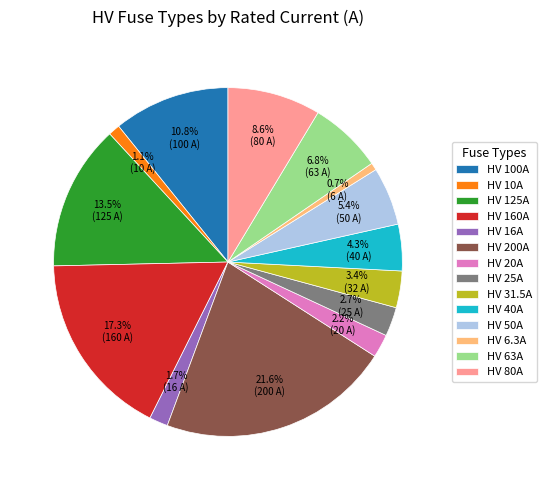

Is it true that HV 63A is 7% of the pie?

True